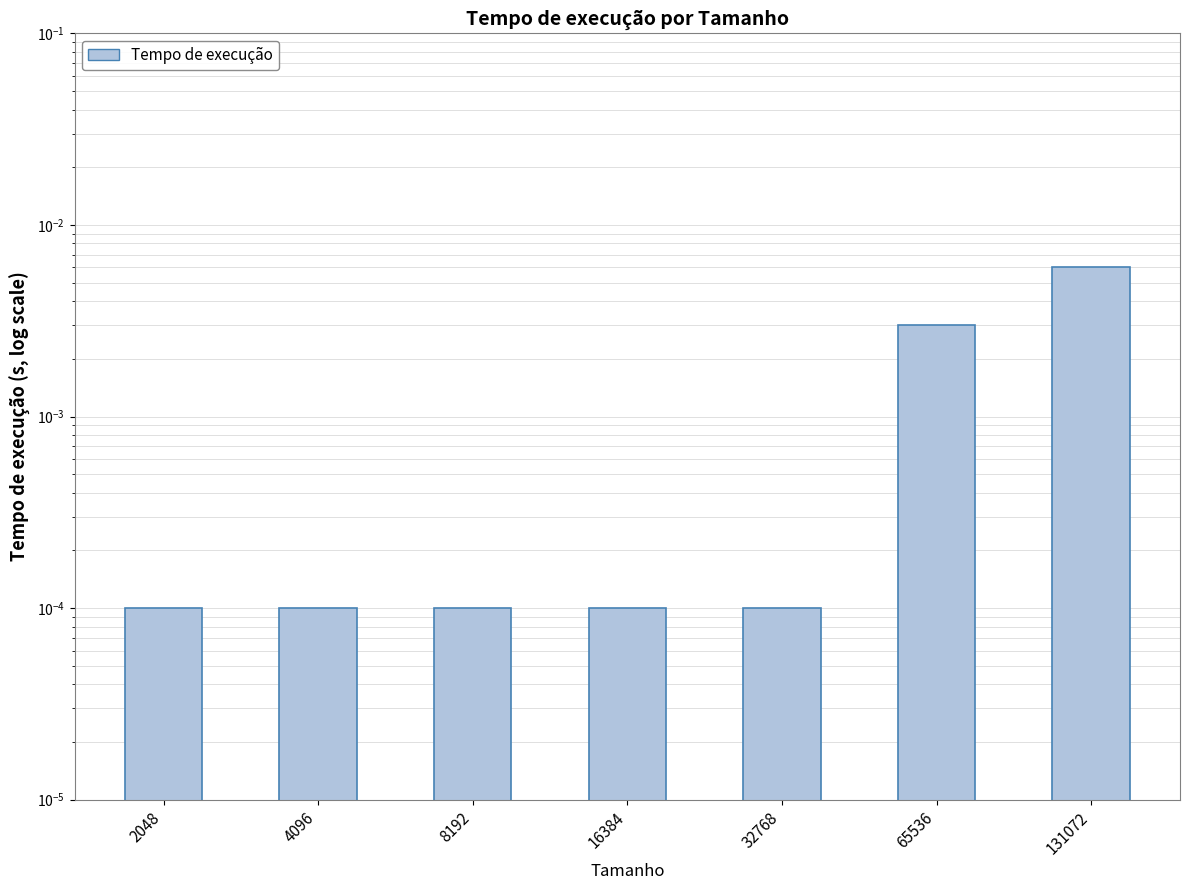

List the labels in order of value, smallest first.

2048, 4096, 8192, 16384, 32768, 65536, 131072